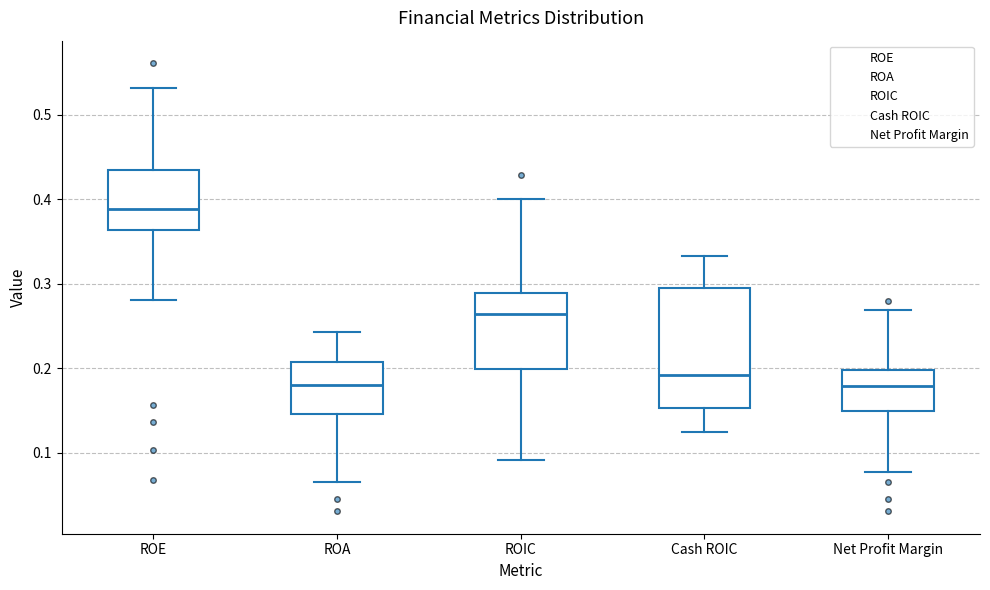

Where is the upper edge of the box for ROA on the y-axis? The values are not printed on the chart, so give them approximately, as read against the axis.

0.21